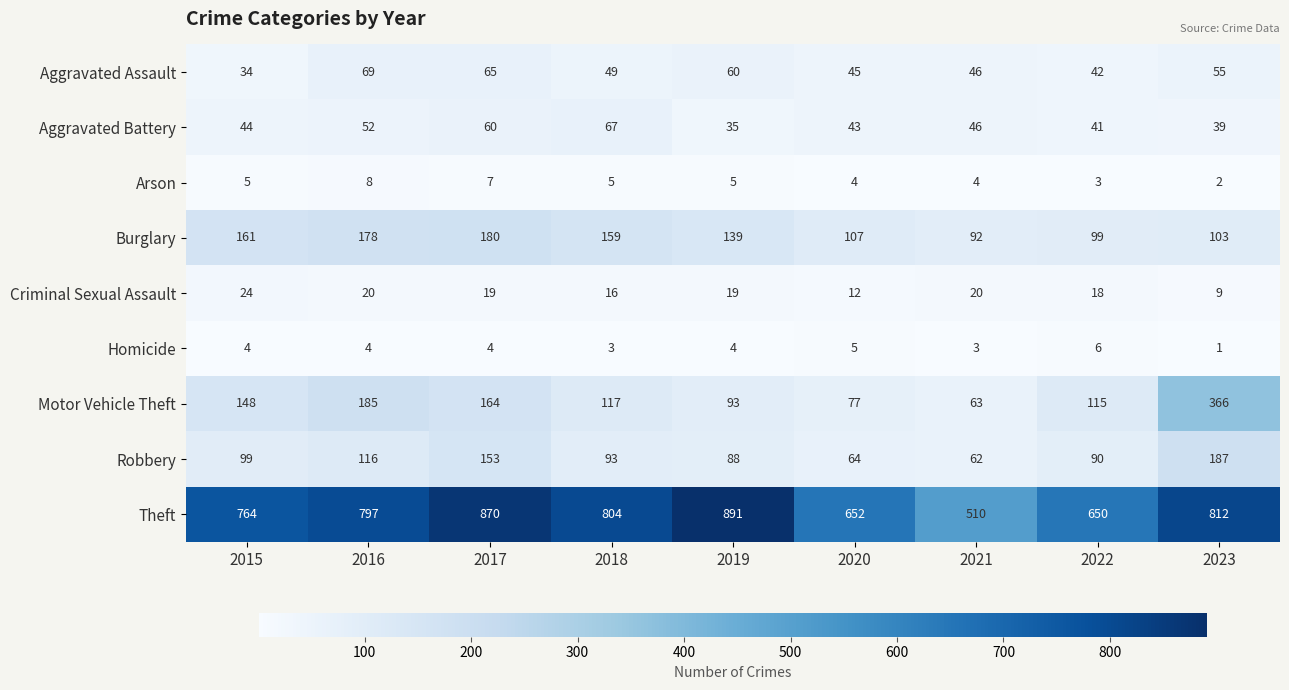

Where does the Aggravated Assault series first go above 49?

2016